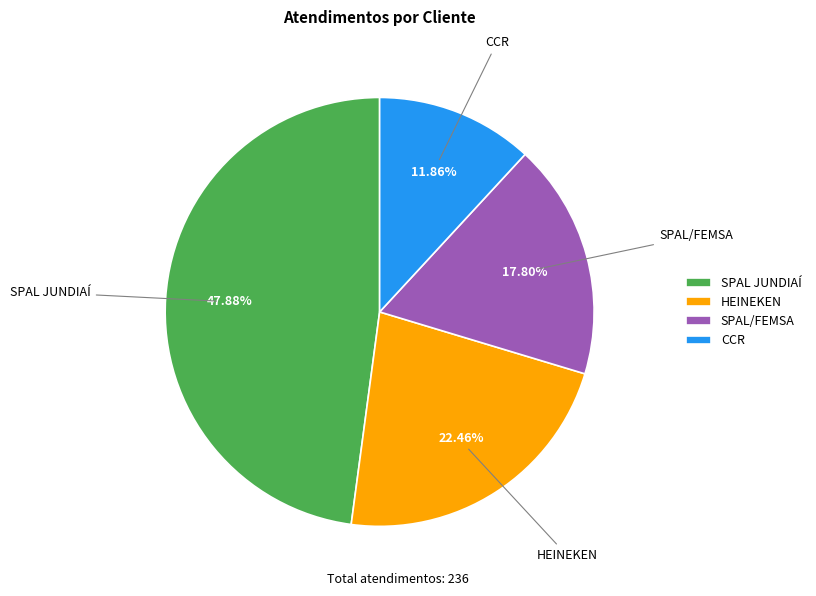

To the nearest percent, what is the difference between the largest and smallest slice percentages?

36%